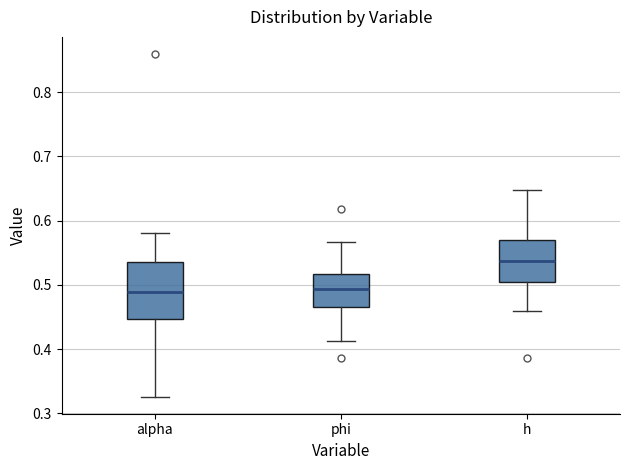

Where does the upper whisker of the box for phi end on the y-axis? The values are not printed on the chart, so give them approximately, as read against the axis.

0.57